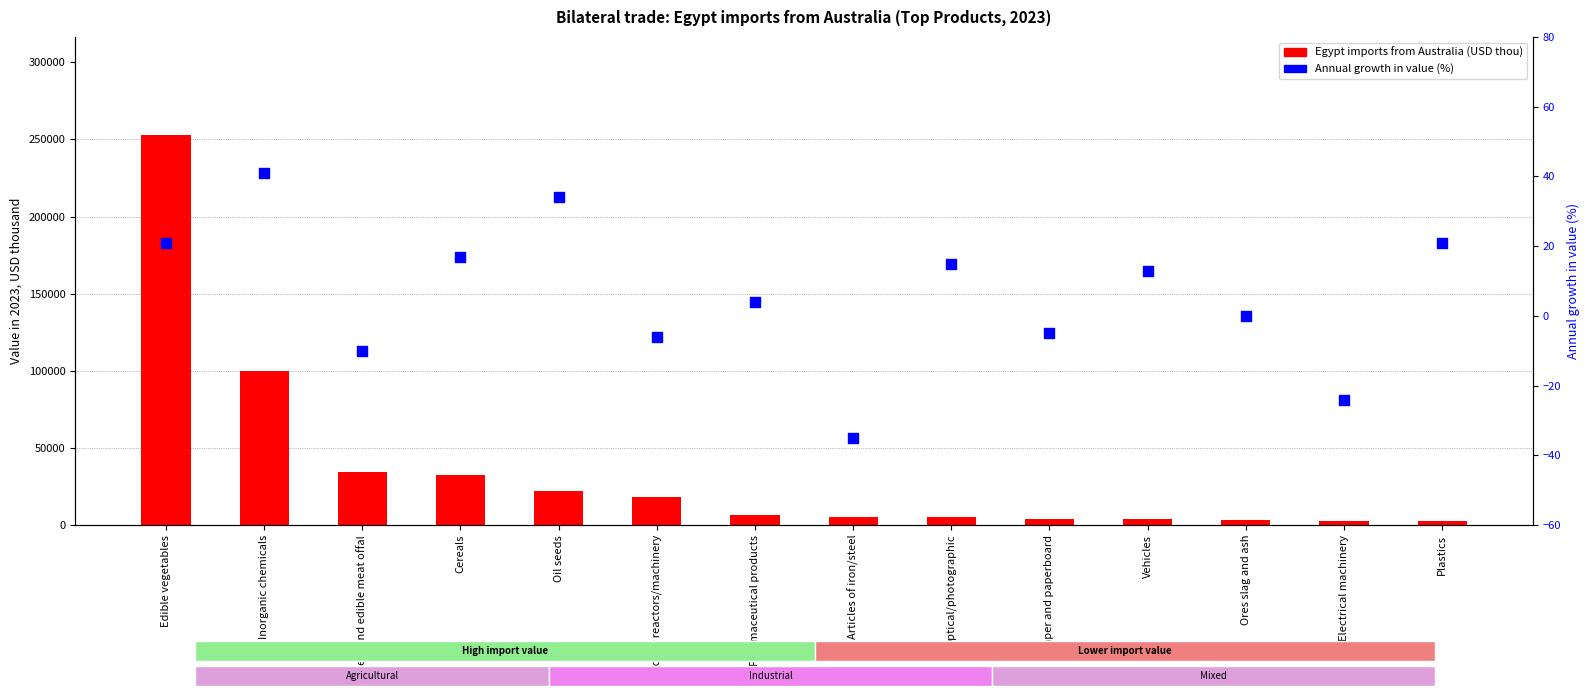

What are all the series names shown in the legend?

Egypt imports from Australia (USD thou), Annual growth in value (%)